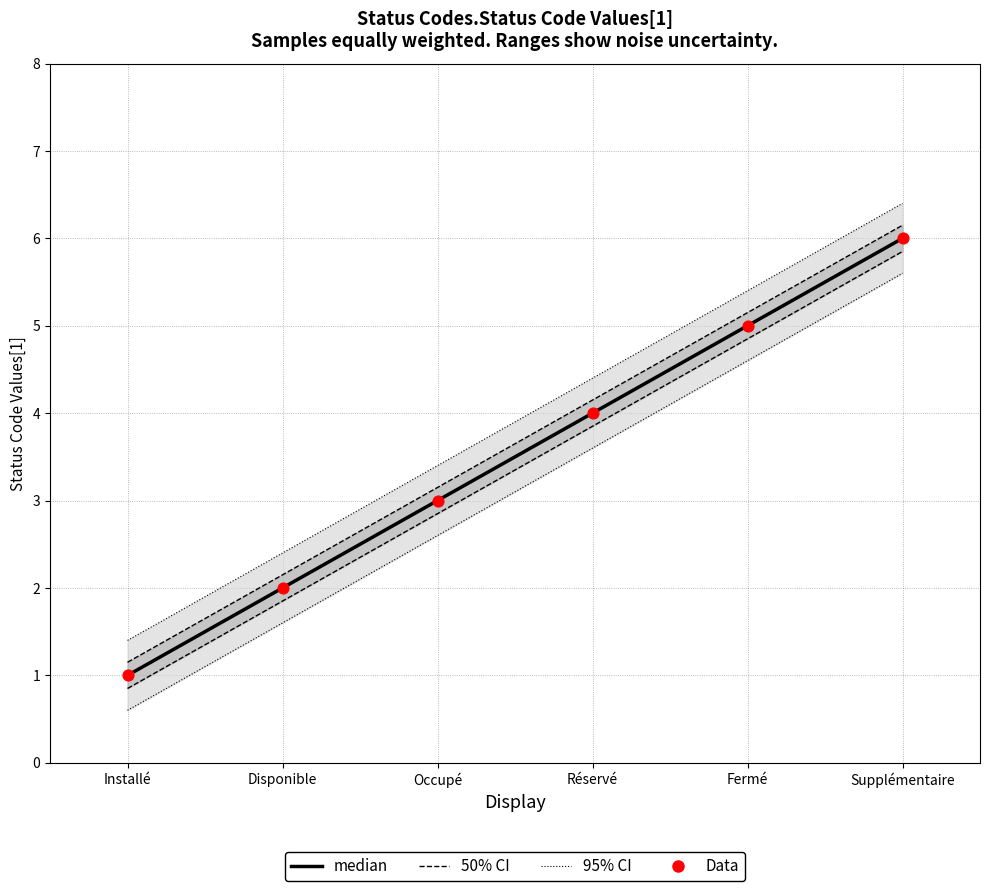

What is the change in value from Réservé to Fermé?

+1